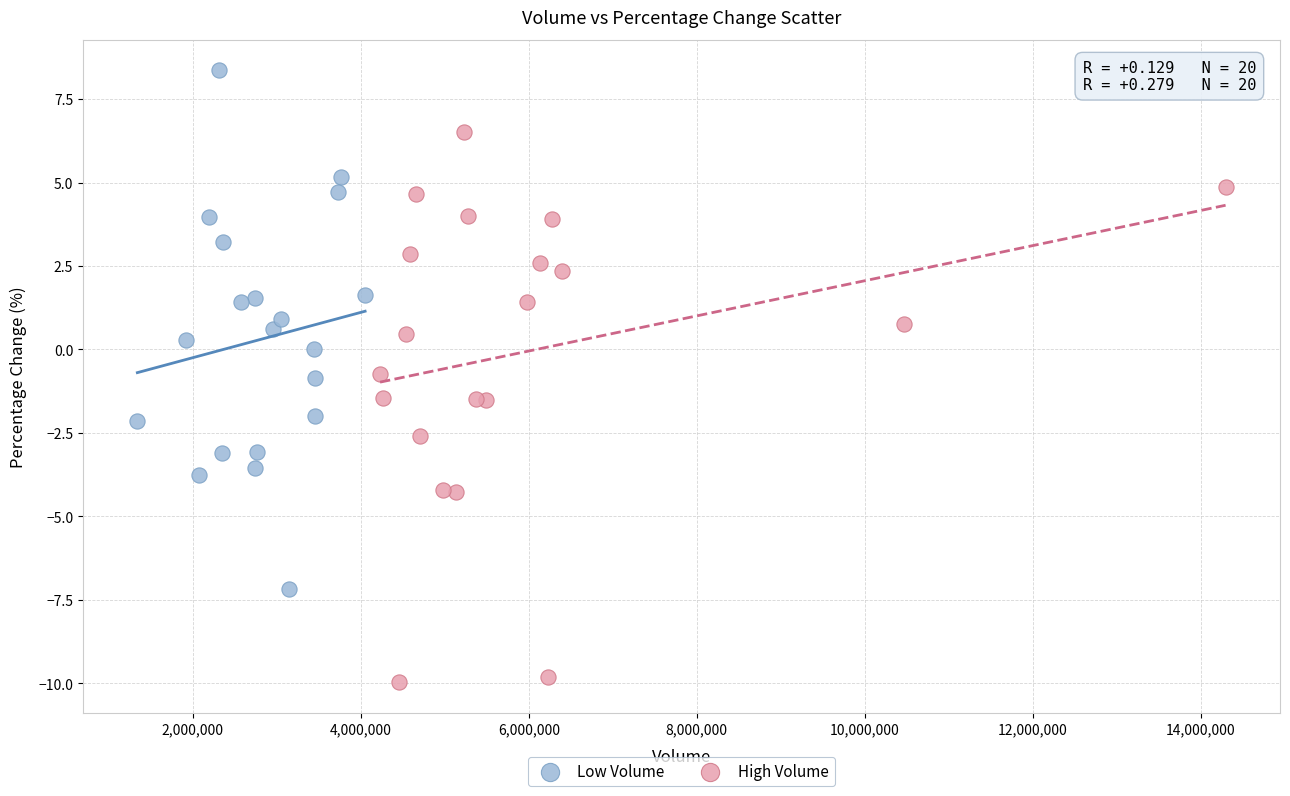

Which series contains the lowest Y value?

High Volume